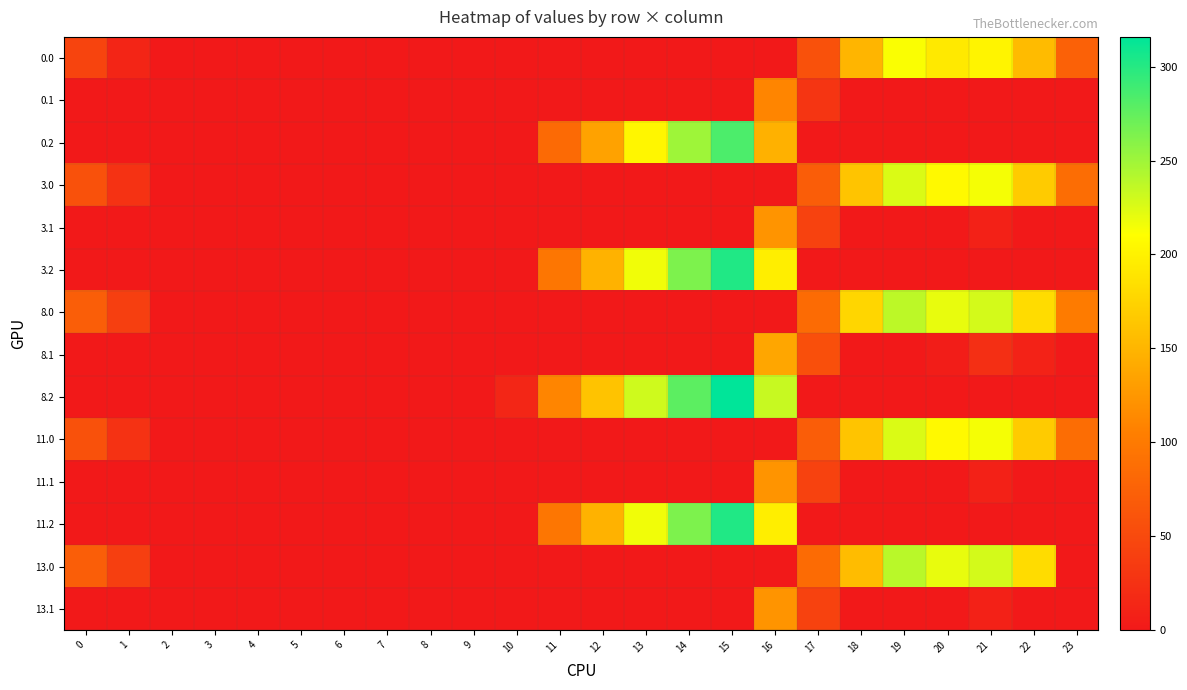

Reading left to right, transcribe all the data shown in this chart.

0.0: 0=45.0	1=12.5	2=0.0	3=0.0	4=0.0	5=0.0	6=0.0	7=0.0	8=0.0	9=0.0	10=0.0	11=0.0	12=0.0	13=0.0	14=0.0	15=0.0	16=0.0	17=57.8	18=149.7	19=212.2	20=192.9	21=201.4	22=155.3	23=74.3
0.1: 0=0.0	1=0.0	2=0.0	3=0.0	4=0.0	5=0.0	6=0.0	7=0.0	8=0.0	9=0.0	10=0.0	11=0.0	12=0.0	13=0.0	14=0.0	15=0.0	16=110.3	17=29.6	18=0.0	19=0.0	20=0.0	21=0.0	22=0.0	23=0.0
0.2: 0=0.0	1=0.0	2=0.0	3=0.0	4=0.0	5=0.0	6=0.0	7=0.0	8=0.0	9=0.0	10=0.0	11=83.6	12=134.2	13=203.4	14=250.4	15=284.0	16=146.4	17=0.0	18=0.0	19=0.0	20=0.0	21=0.0	22=0.0	23=0.0
3.0: 0=58.0	1=25.5	2=0.0	3=0.0	4=0.0	5=0.0	6=0.0	7=0.0	8=0.0	9=0.0	10=0.0	11=0.0	12=0.0	13=0.0	14=0.0	15=0.0	16=0.0	17=70.8	18=162.7	19=225.2	20=205.9	21=214.4	22=168.3	23=87.3
3.1: 0=0.0	1=0.0	2=0.0	3=0.0	4=0.0	5=0.0	6=0.0	7=0.0	8=0.0	9=0.0	10=0.0	11=0.0	12=0.0	13=0.0	14=0.0	15=0.0	16=123.3	17=42.6	18=0.0	19=0.0	20=0.0	21=8.4	22=0.0	23=0.0
3.2: 0=0.0	1=0.0	2=0.0	3=0.0	4=0.0	5=0.0	6=0.0	7=0.0	8=0.0	9=0.0	10=0.0	11=96.6	12=147.2	13=216.4	14=263.4	15=301.8	16=196.9	17=0.0	18=0.0	19=0.0	20=0.0	21=0.0	22=0.0	23=0.0
8.0: 0=72.0	1=39.5	2=0.3	3=0.0	4=0.0	5=0.0	6=0.0	7=0.0	8=0.0	9=0.0	10=0.0	11=0.0	12=0.0	13=0.0	14=0.0	15=0.0	16=0.0	17=84.8	18=176.7	19=237.6	20=219.9	21=228.4	22=182.3	23=101.3
8.1: 0=0.0	1=0.0	2=0.0	3=0.0	4=0.0	5=0.0	6=0.0	7=0.0	8=0.0	9=0.0	10=0.0	11=0.0	12=0.0	13=0.0	14=0.0	15=0.0	16=137.3	17=56.6	18=0.0	19=0.0	20=4.5	21=22.4	22=9.9	23=0.0
8.2: 0=0.0	1=0.0	2=0.0	3=0.0	4=0.0	5=0.0	6=0.0	7=0.0	8=0.0	9=0.0	10=13.5	11=110.6	12=161.2	13=230.4	14=277.4	15=315.8	16=233.7	17=0.0	18=0.0	19=0.0	20=0.0	21=0.0	22=0.0	23=0.0
11.0: 0=58.0	1=25.5	2=0.0	3=0.0	4=0.0	5=0.0	6=0.0	7=0.0	8=0.0	9=0.0	10=0.0	11=0.0	12=0.0	13=0.0	14=0.0	15=0.0	16=0.0	17=70.8	18=162.7	19=225.2	20=205.9	21=214.4	22=168.3	23=87.3
11.1: 0=0.0	1=0.0	2=0.0	3=0.0	4=0.0	5=0.0	6=0.0	7=0.0	8=0.0	9=0.0	10=0.0	11=0.0	12=0.0	13=0.0	14=0.0	15=0.0	16=123.3	17=42.6	18=0.0	19=0.0	20=0.0	21=8.4	22=0.0	23=0.0
11.2: 0=0.0	1=0.0	2=0.0	3=0.0	4=0.0	5=0.0	6=0.0	7=0.0	8=0.0	9=0.0	10=0.0	11=96.6	12=147.2	13=216.4	14=263.4	15=301.8	16=196.9	17=0.0	18=0.0	19=0.0	20=0.0	21=0.0	22=0.0	23=0.0
13.0: 0=72.0	1=39.5	2=0.3	3=0.0	4=0.0	5=0.0	6=0.0	7=0.0	8=0.0	9=0.0	10=0.0	11=0.0	12=0.0	13=0.0	14=0.0	15=0.0	16=0.0	17=84.8	18=156.1	19=239.2	20=219.9	21=228.4	22=182.3	23=0.0
13.1: 0=0.0	1=0.0	2=0.0	3=0.0	4=0.0	5=0.0	6=0.0	7=0.0	8=0.0	9=0.0	10=0.0	11=0.0	12=0.0	13=0.0	14=0.0	15=0.0	16=123.3	17=42.6	18=0.0	19=0.0	20=0.0	21=8.4	22=0.0	23=0.0